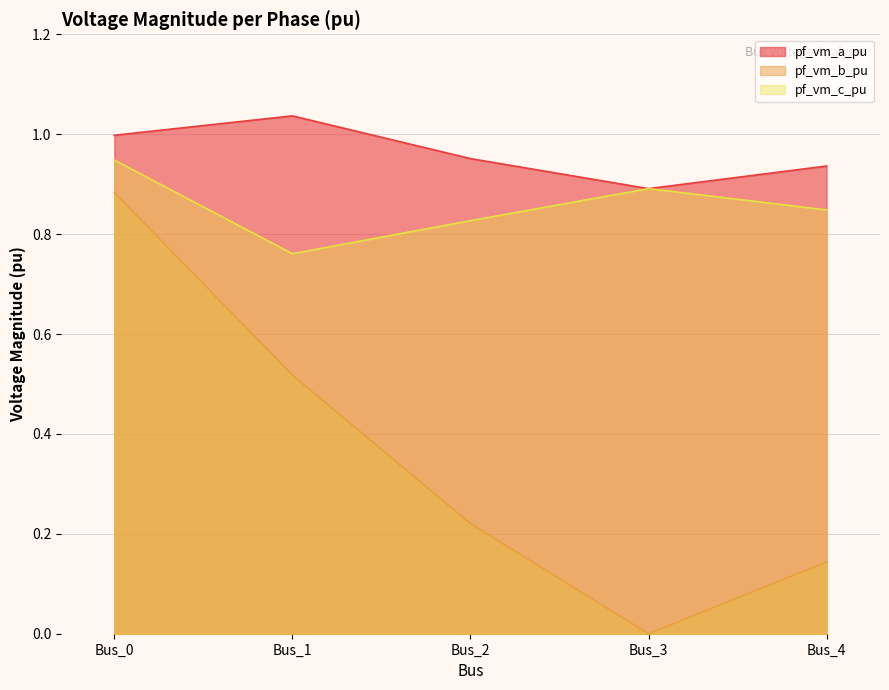

What is the greatest value displayed?

1.0